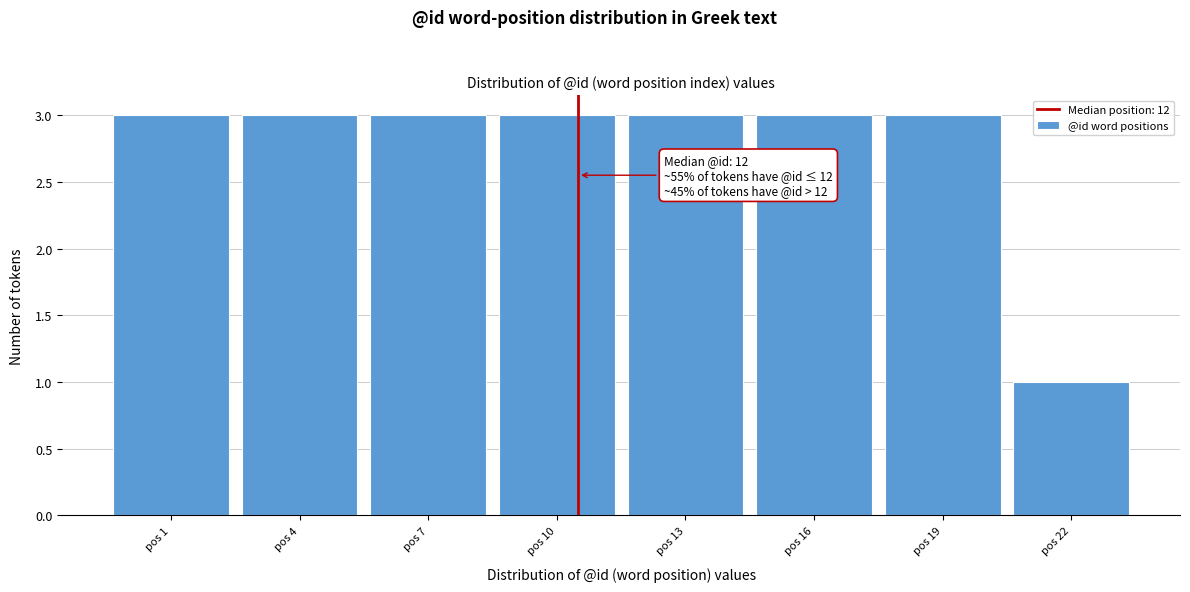

Reading left to right, list all the values displayed in this chart.

3	3	3	3	3	3	3	1